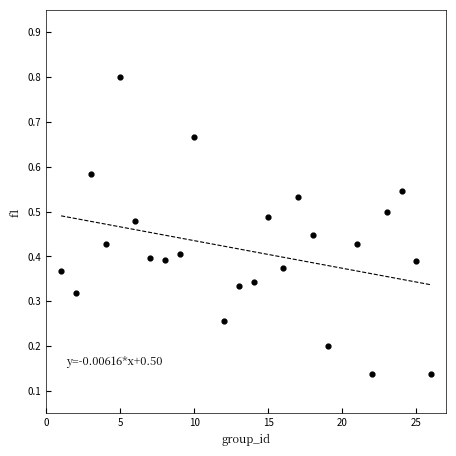

What is the range of X values (max minus min)?

25.0